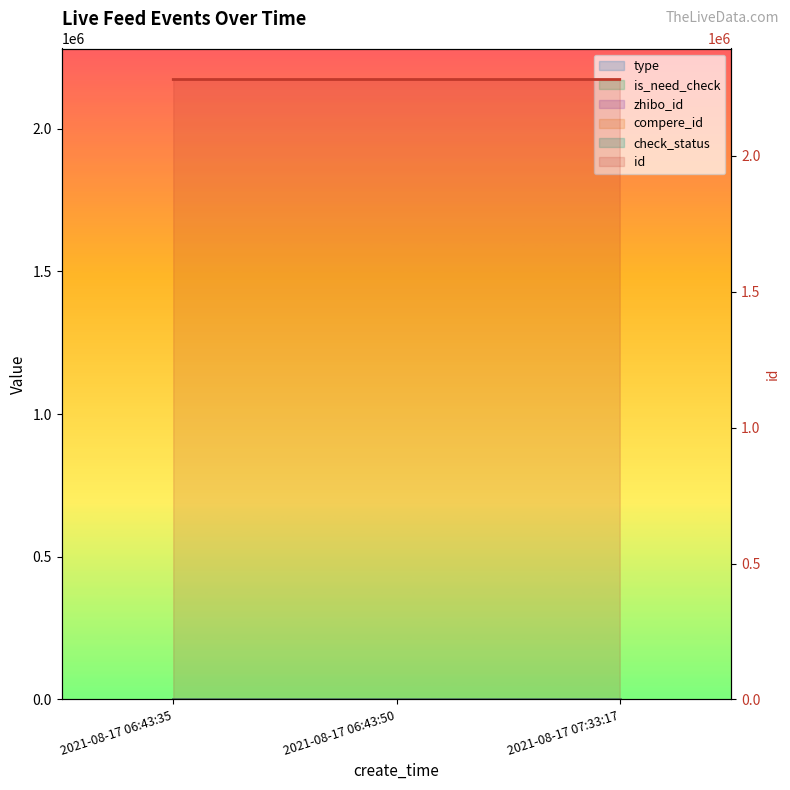

Which series has the widest spread of values?

id